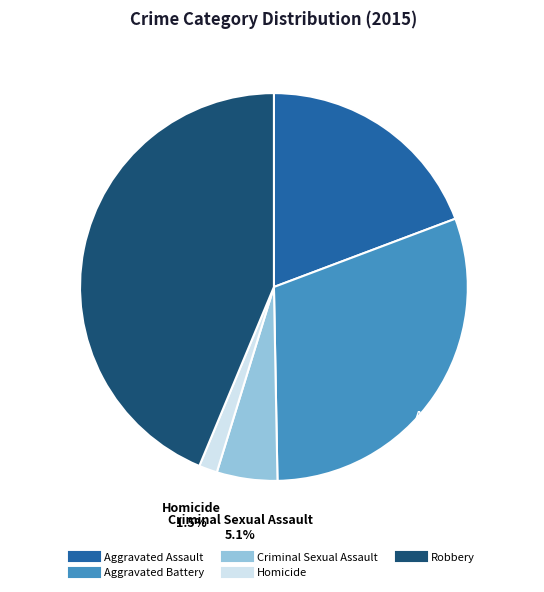

To the nearest percent, what percentage of the pie is Aggravated Assault?

19%